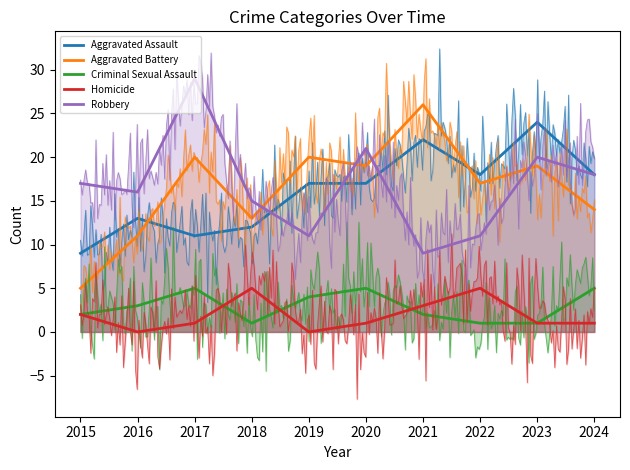

What is the sum of the Robbery values at 2017 and 2020?

50